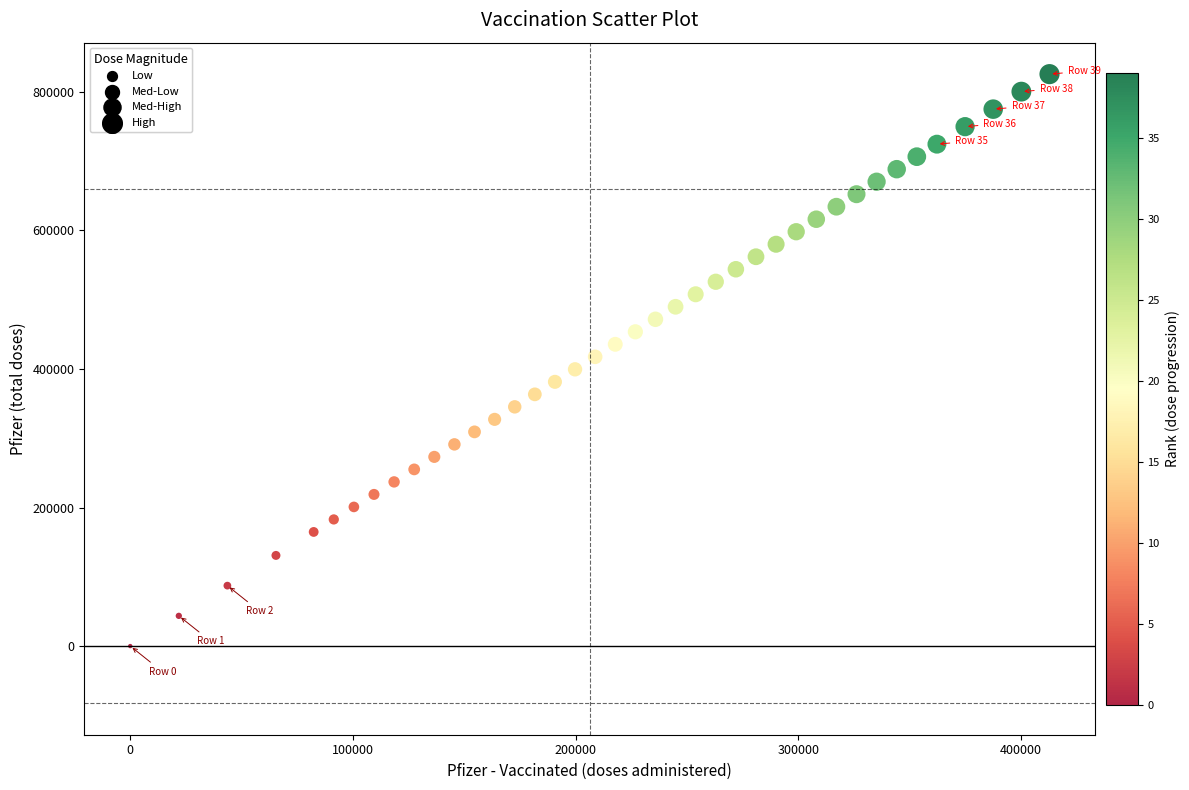

What is the range of Y values (max minus min)?

825741.4